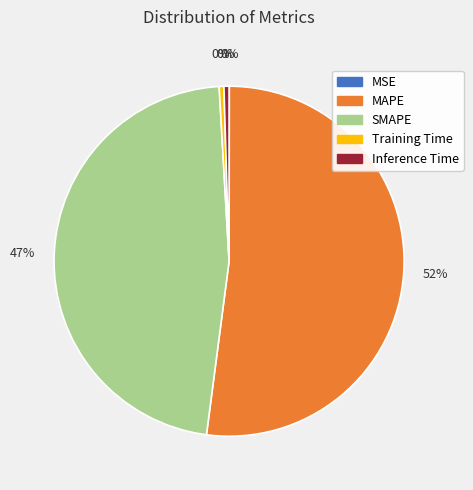

To the nearest percent, what is the average slice percentage?

20%